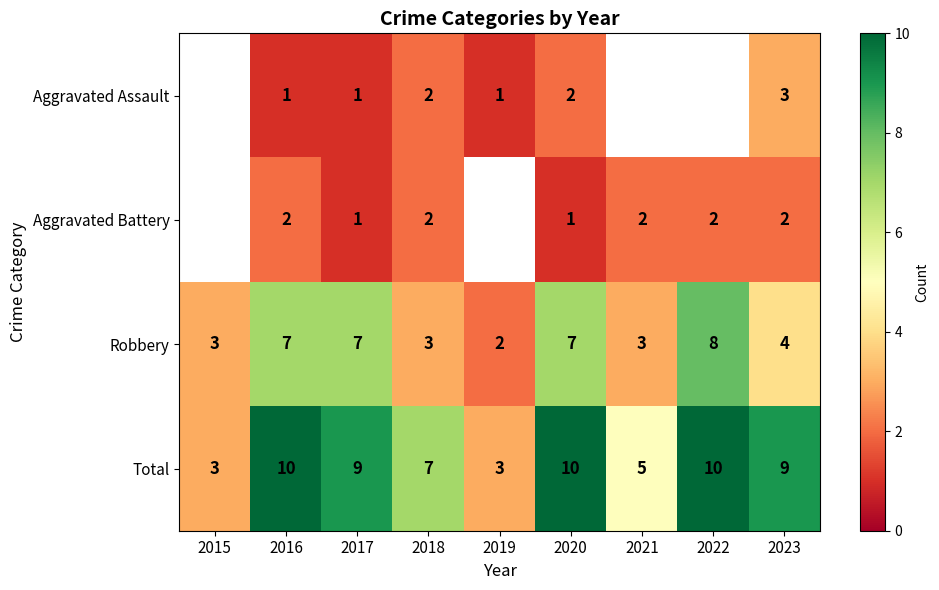

Which category has the highest value across all series?

2016